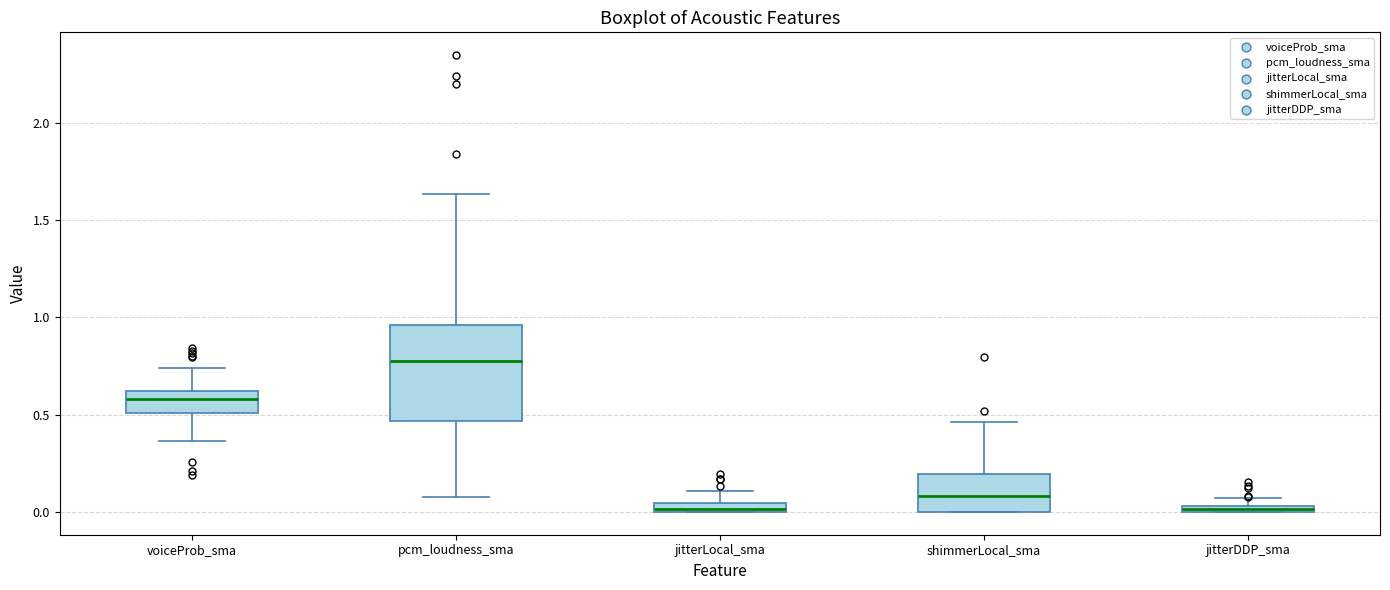

Which box's median line is the highest?

pcm_loudness_sma